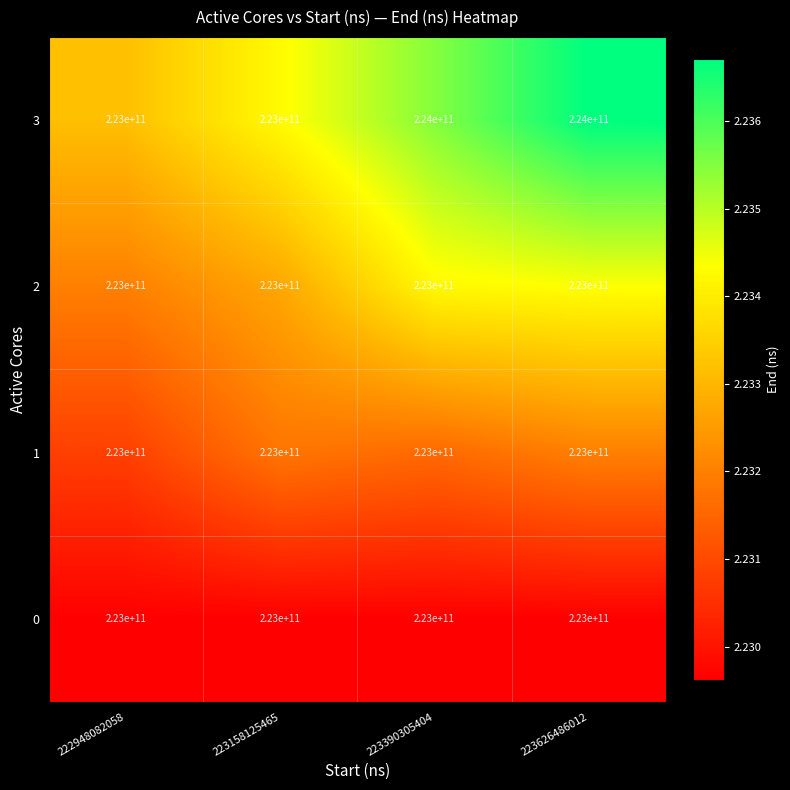

Reading left to right, extract all data points from this chart.

3: 223000000000	223000000000	224000000000	224000000000
2: 223000000000	223000000000	223000000000	223000000000
1: 223000000000	223000000000	223000000000	223000000000
0: 223000000000	223000000000	223000000000	223000000000